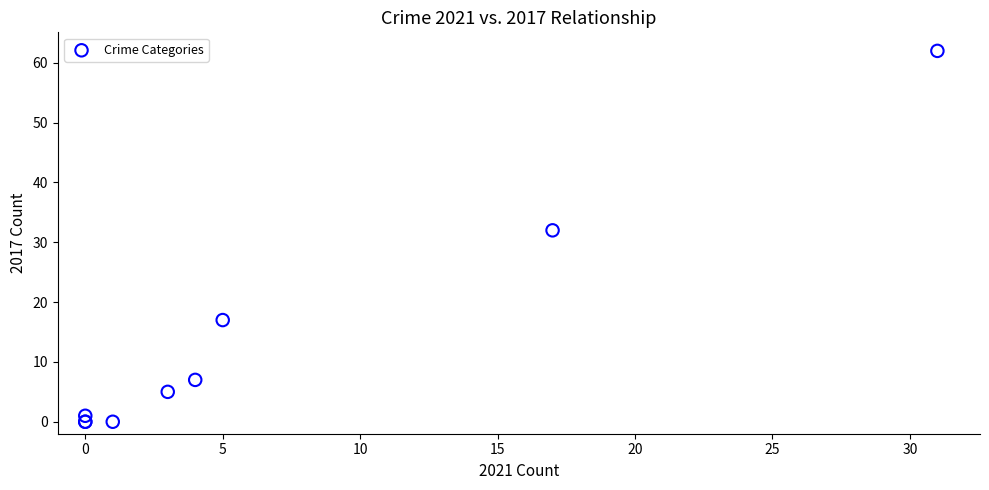

What Y value in the scatter plot is closest to 31?

32